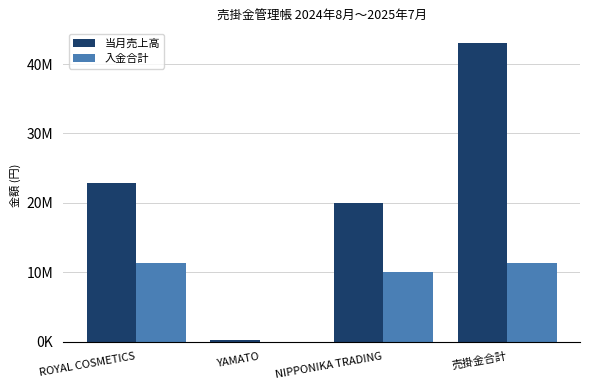

What is the difference between the 当月売上高 values at 売掛金合計 and ROYAL COSMETICS?

20194295